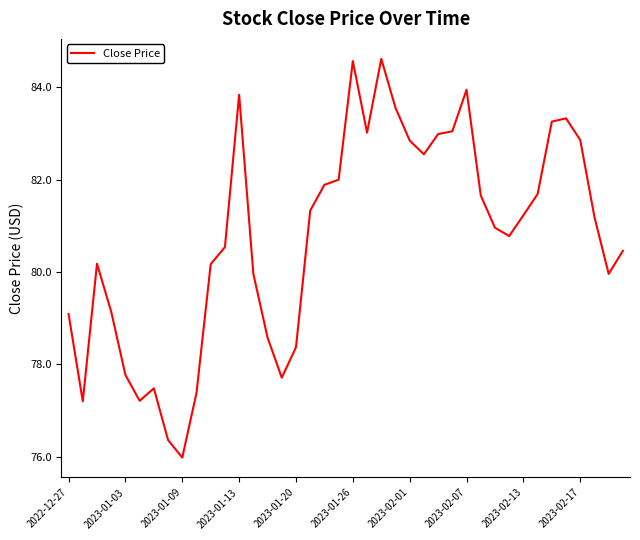

What is the maximum value shown in the chart?

84.6